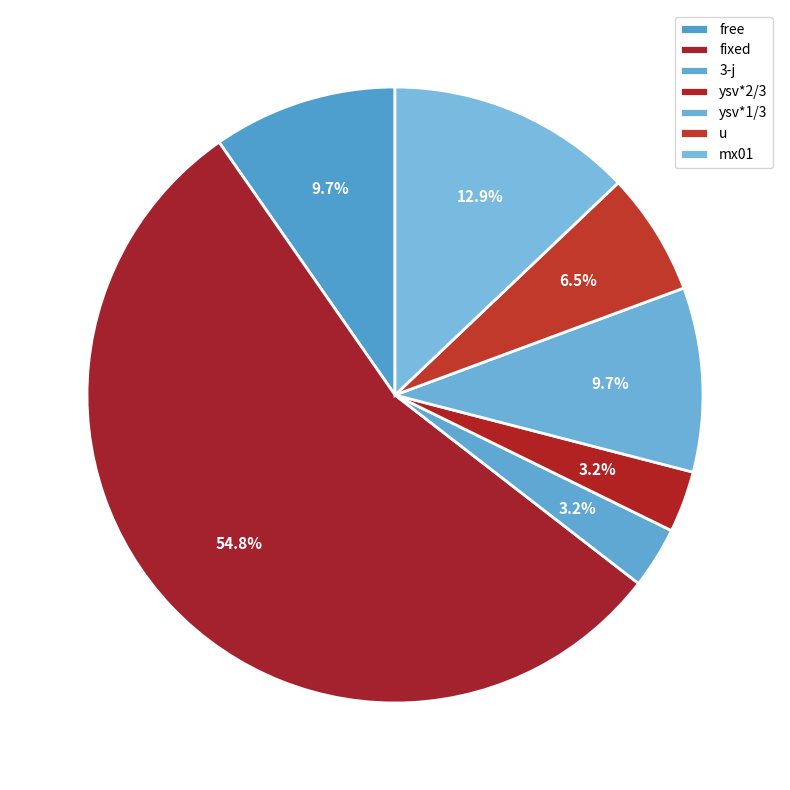

To the nearest percent, what is the difference between the free and fixed slice percentages?

45%